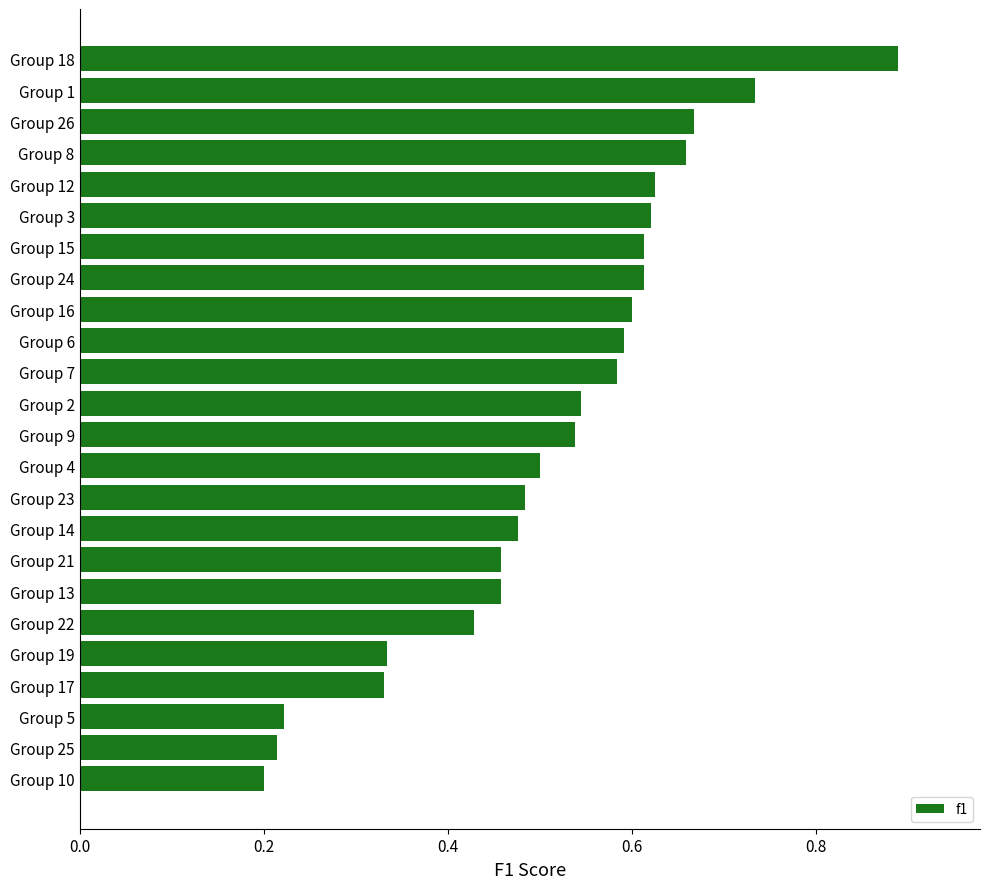

Which category has the highest value across all series?

Group 18